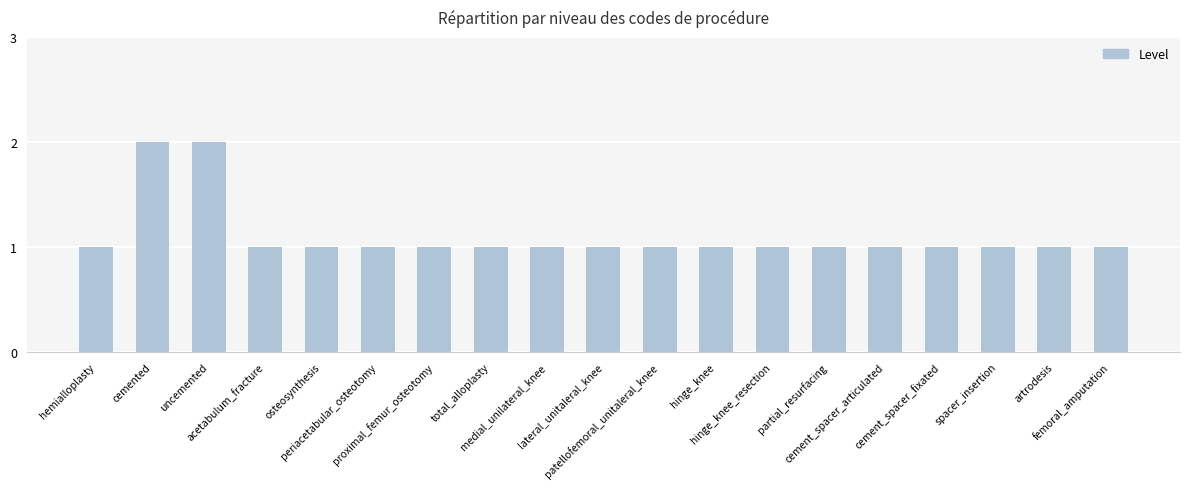

What is the sum of the values at acetabulum_fracture and hinge_knee_resection?

2